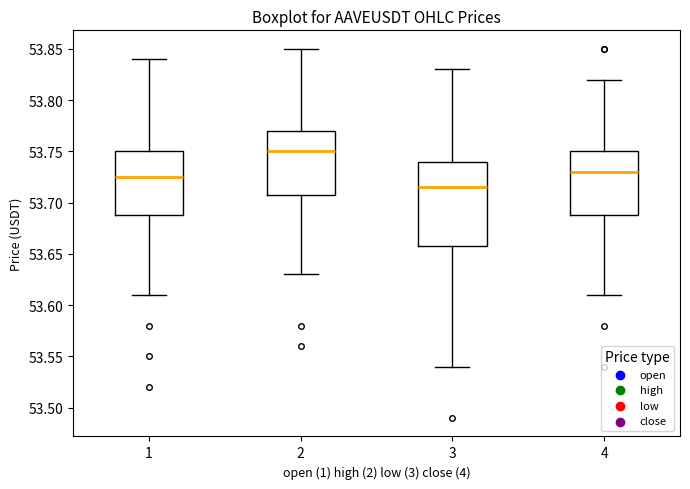

Which box is the tallest, from its lower edge to its upper edge?

3